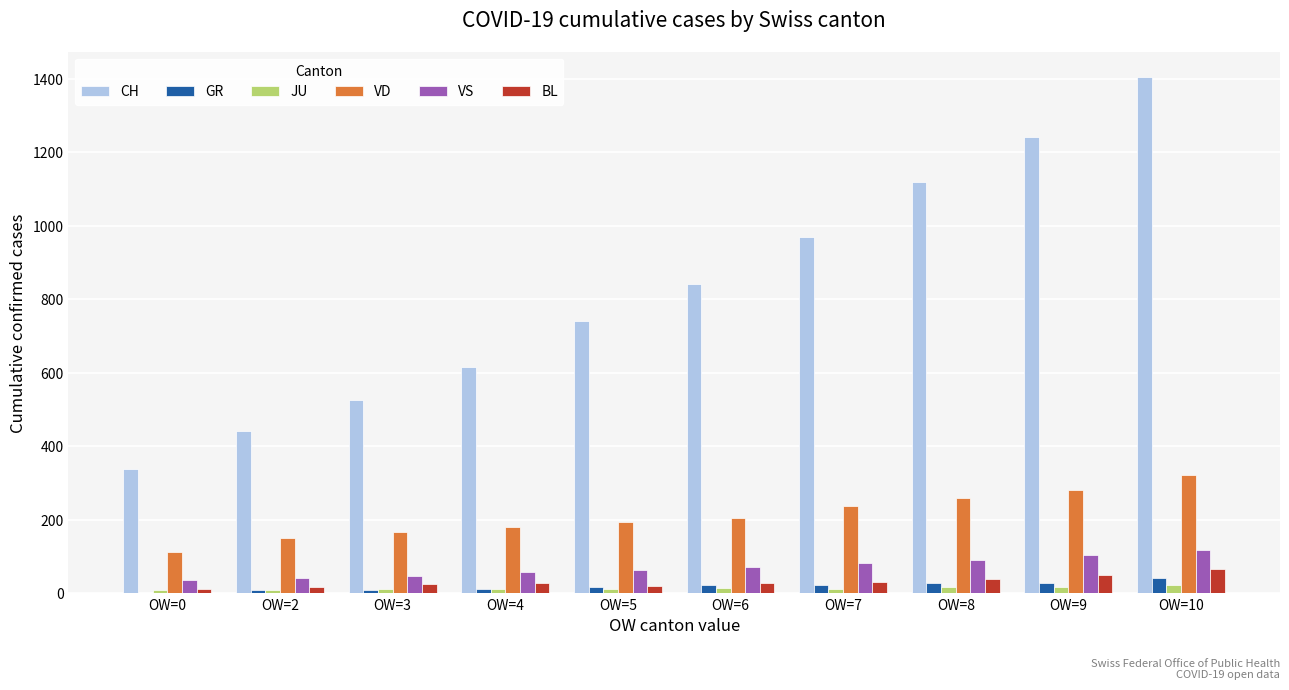

Between OW=8 and OW=9, which series saw the biggest shift?

CH